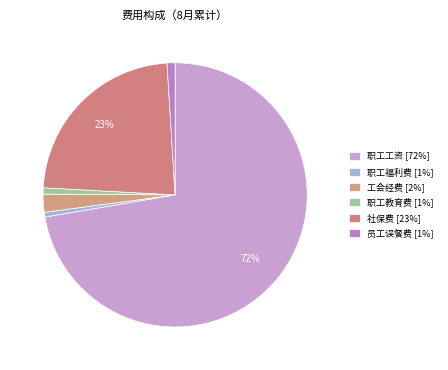

Count the number of slices in the pie.

6